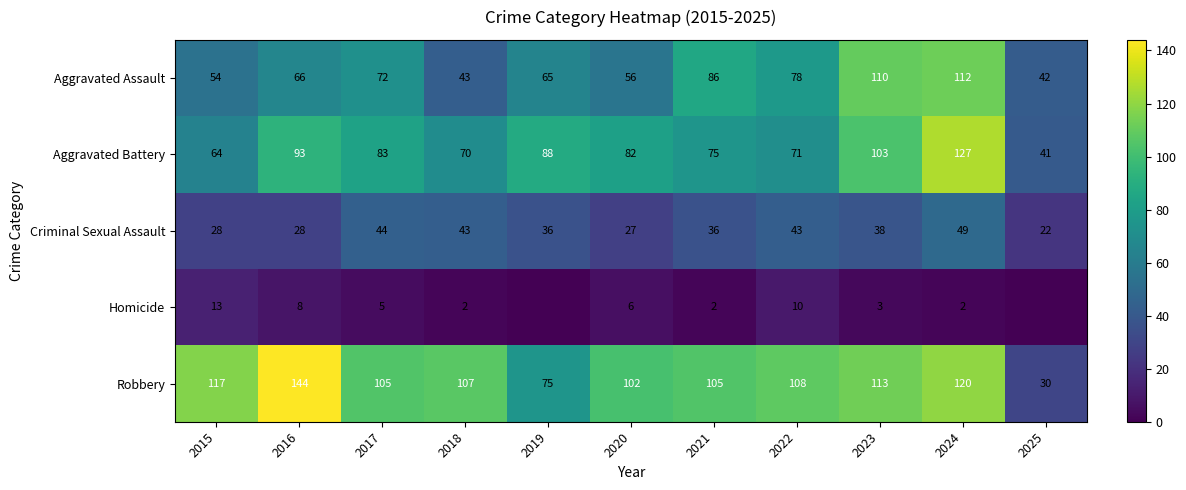

Which series has the largest range (max minus min)?

Robbery